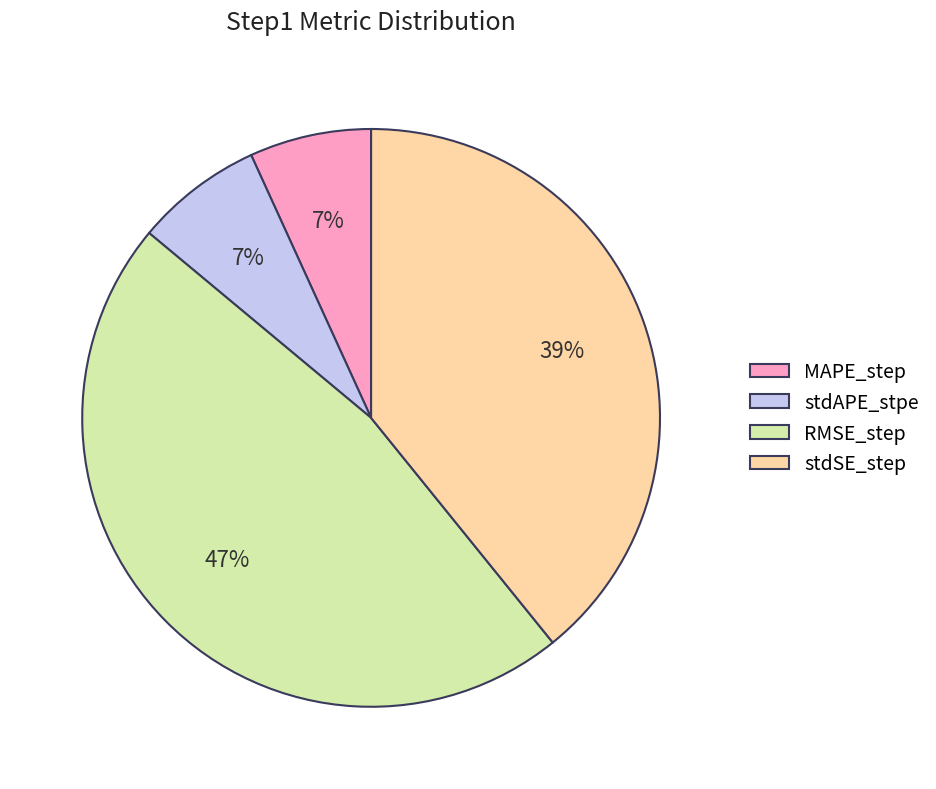

To the nearest percent, what portion does stdAPE_stpe represent?

7%